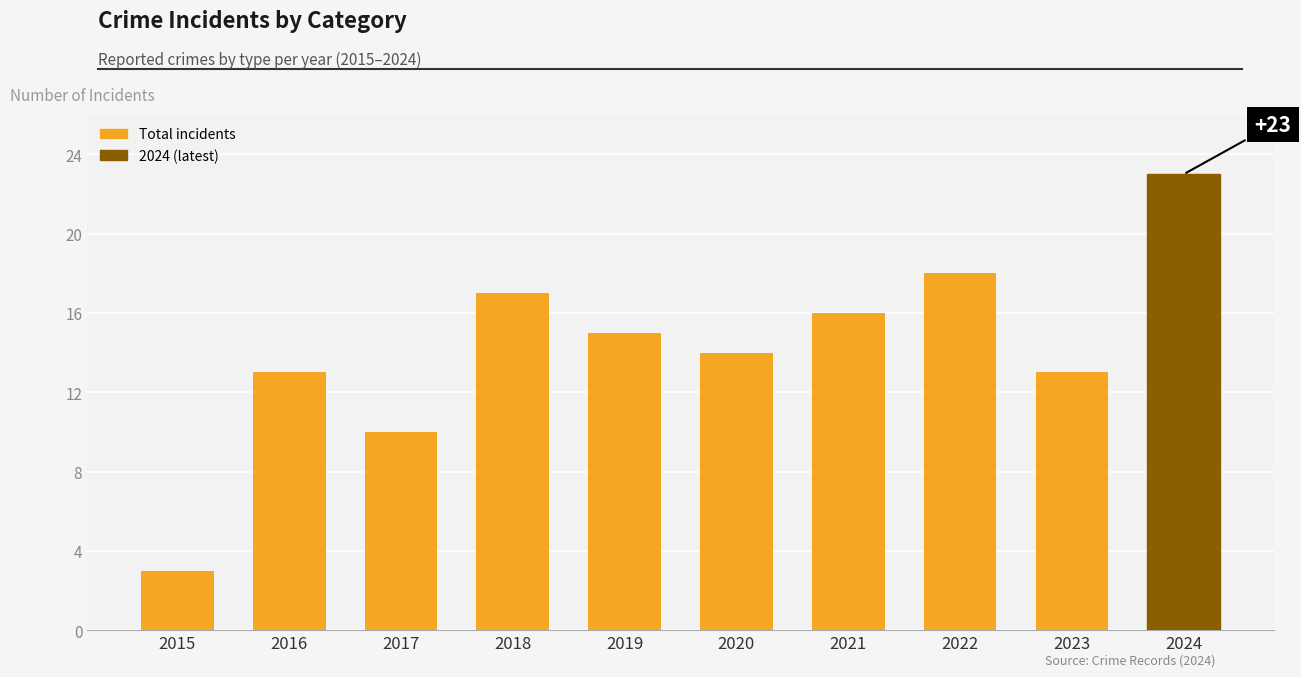

Reading left to right, extract all data points from this chart.

3	13	10	17	15	14	16	18	13	23